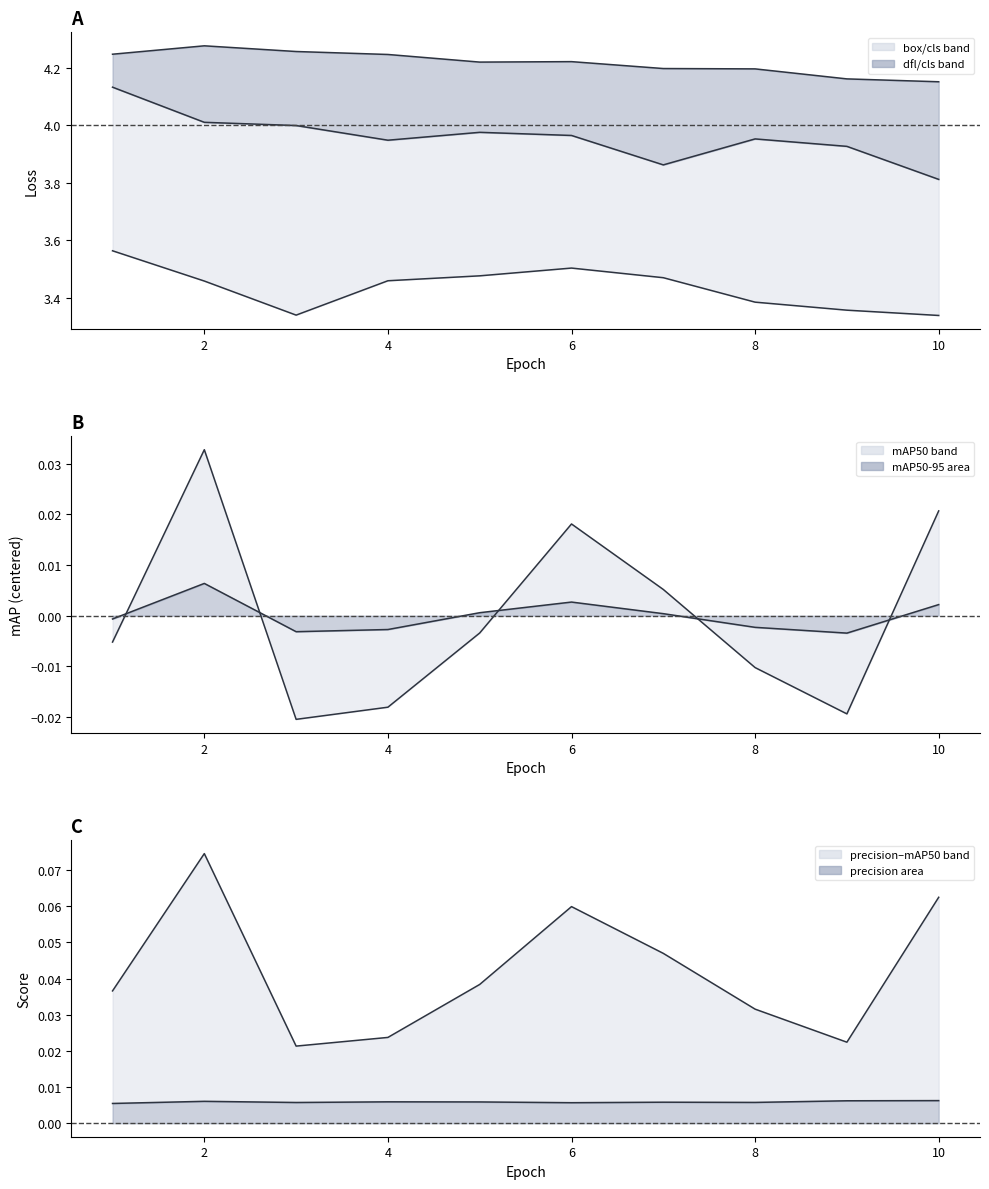

True or false: metrics/mAP50(B) and train/cls_loss cross at least once.

False